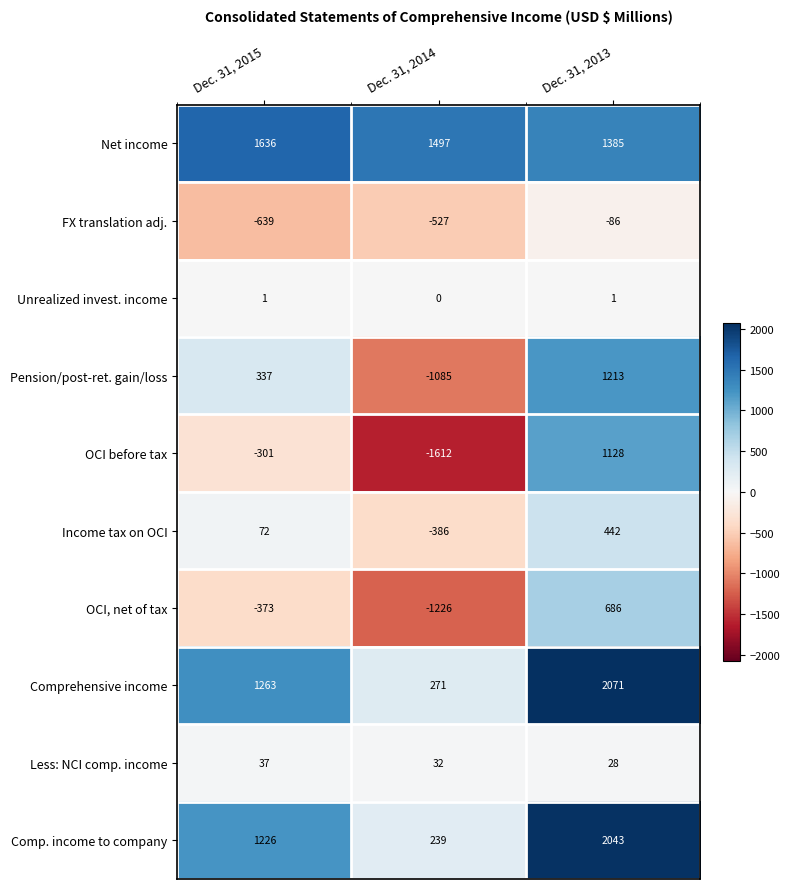

Which label corresponds to the largest value in the chart?

Dec. 31, 2013